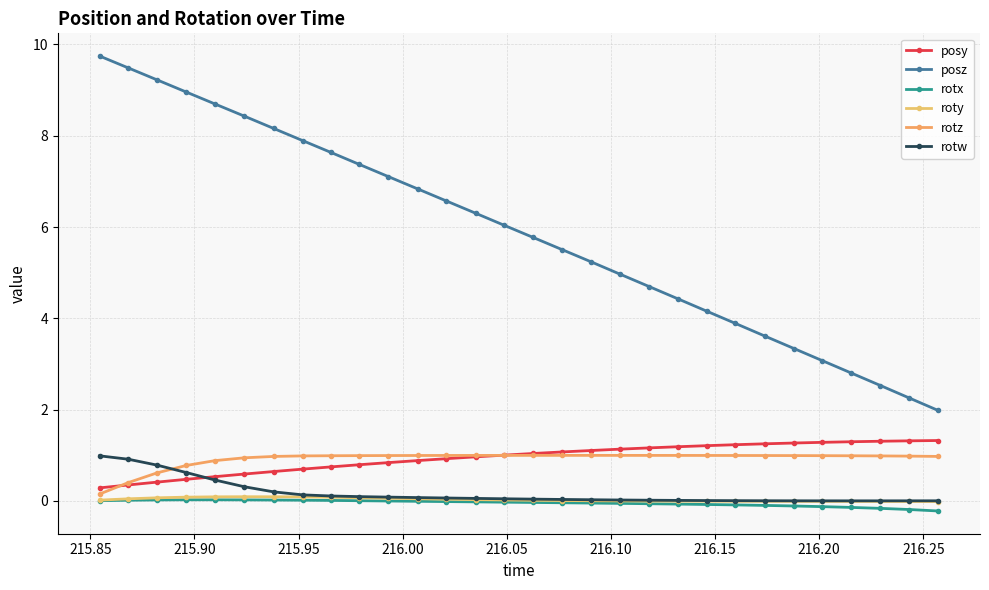

Reading left to right, transcribe all the data shown in this chart.

posy: 0.3	0.4	0.4	0.5	0.5	0.6	0.6	0.7	0.7	0.8	0.8	0.9	0.9	1.0	1.0	1.0	1.1	1.1	1.1	1.2	1.2	1.2	1.2	1.3	1.3	1.3	1.3	1.3	1.3	1.3
posz: 9.7	9.5	9.2	9.0	8.7	8.4	8.2	7.9	7.6	7.4	7.1	6.8	6.6	6.3	6.0	5.8	5.5	5.2	5.0	4.7	4.4	4.2	3.9	3.6	3.3	3.1	2.8	2.5	2.3	2.0
rotx: 0.0	0.0	0.0	0.0	0.0	0.0	0.0	0.0	0.0	0.0	-0.0	-0.0	-0.0	-0.0	-0.0	-0.0	-0.0	-0.0	-0.1	-0.1	-0.1	-0.1	-0.1	-0.1	-0.1	-0.1	-0.1	-0.2	-0.2	-0.2
roty: 0.0	0.0	0.1	0.1	0.1	0.1	0.1	0.1	0.1	0.1	0.1	0.0	0.0	0.0	0.0	0.0	0.0	0.0	0.0	-0.0	-0.0	-0.0	-0.0	-0.0	-0.0	-0.0	-0.0	-0.0	-0.0	-0.0
rotz: 0.2	0.4	0.6	0.8	0.9	0.9	1.0	1.0	1.0	1.0	1.0	1.0	1.0	1.0	1.0	1.0	1.0	1.0	1.0	1.0	1.0	1.0	1.0	1.0	1.0	1.0	1.0	1.0	1.0	1.0
rotw: 1.0	0.9	0.8	0.6	0.5	0.3	0.2	0.1	0.1	0.1	0.1	0.1	0.1	0.1	0.0	0.0	0.0	0.0	0.0	0.0	0.0	0.0	0.0	0.0	0.0	0.0	0.0	0.0	0.0	0.0